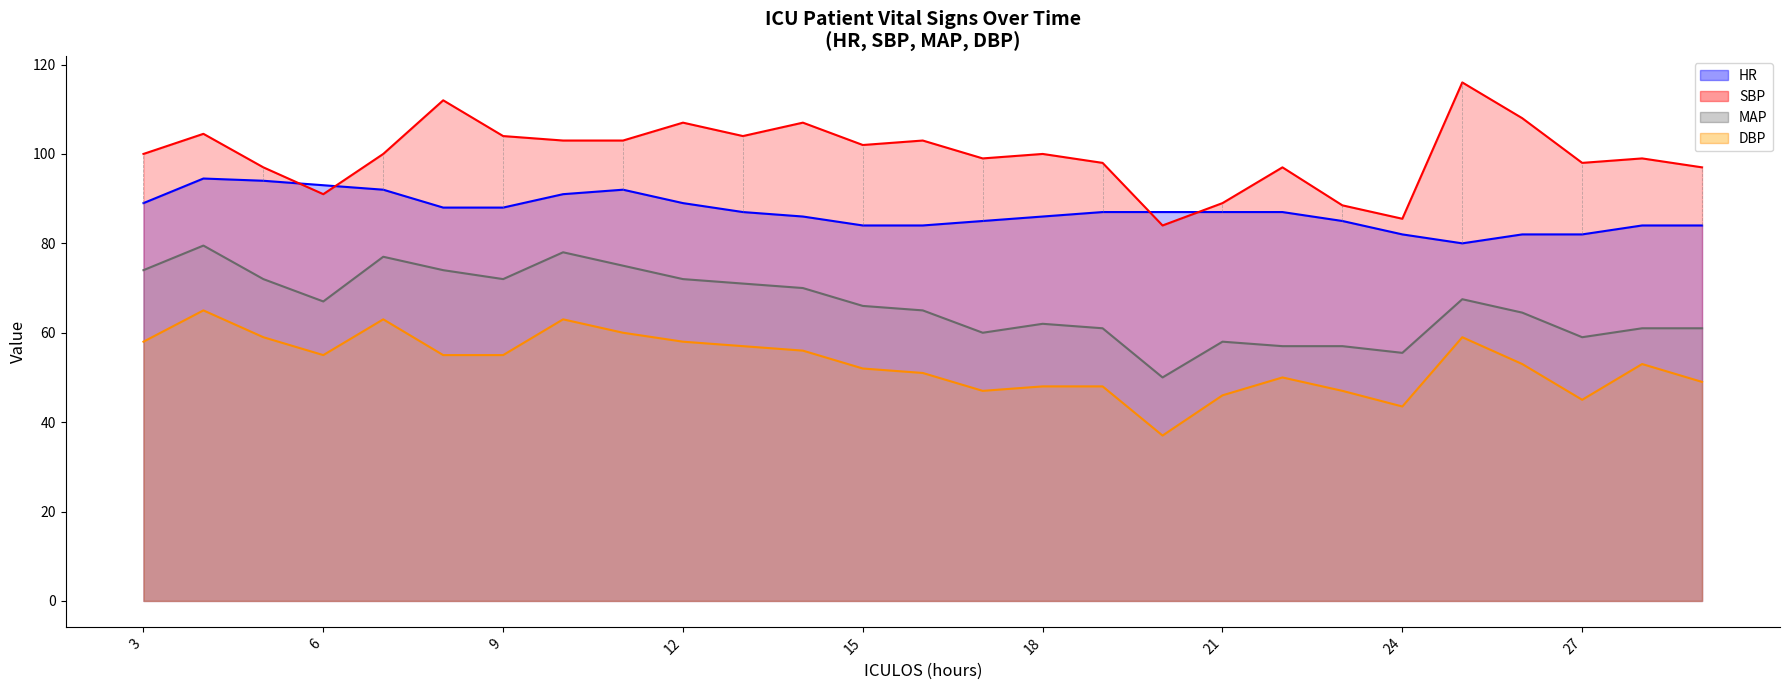

What is the average value of the SBP series?

99.9